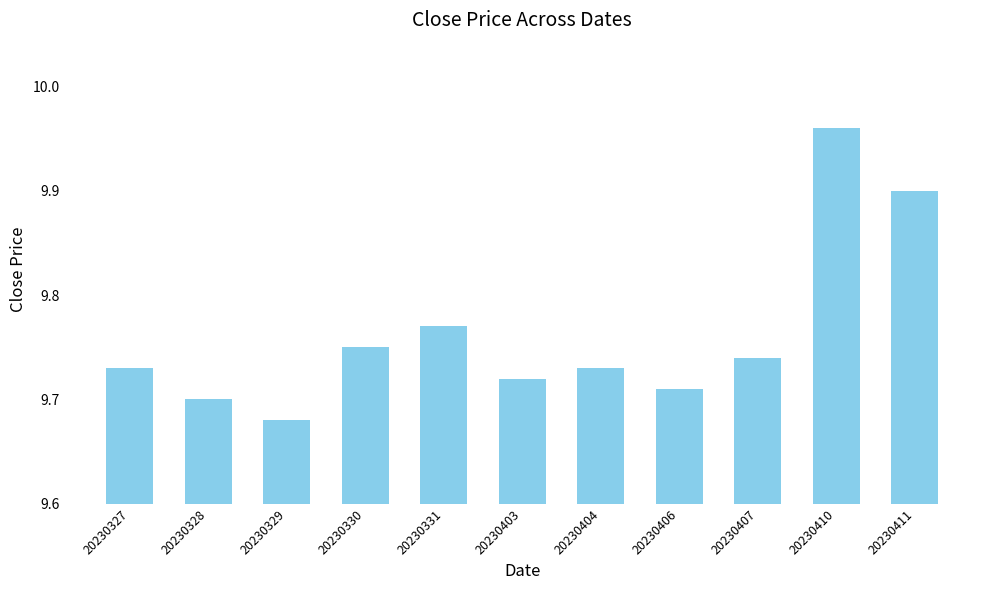

The value at 20230406 is 2.3. True or false?

False